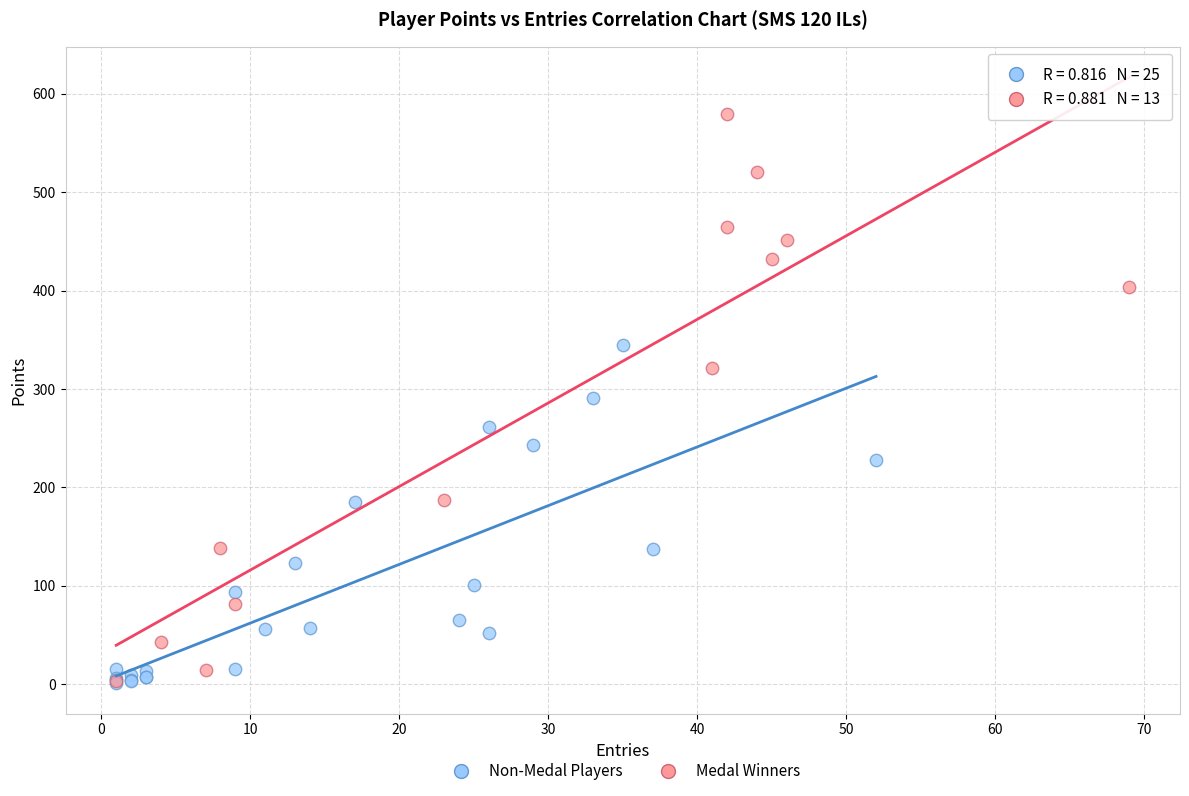

Which series has the largest Y range (max minus min)?

Medal Winners